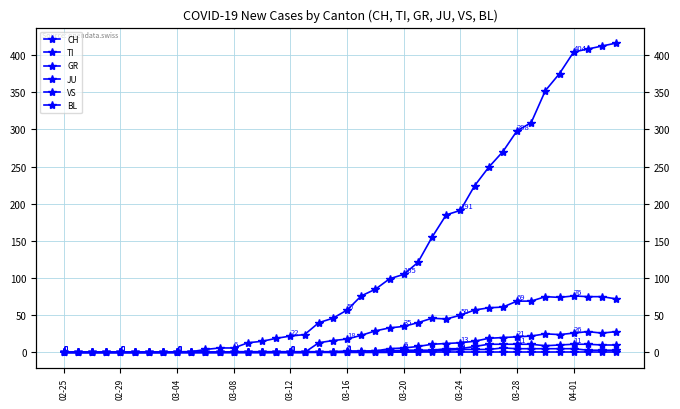

Which category has the highest value in the BL series?

02-25